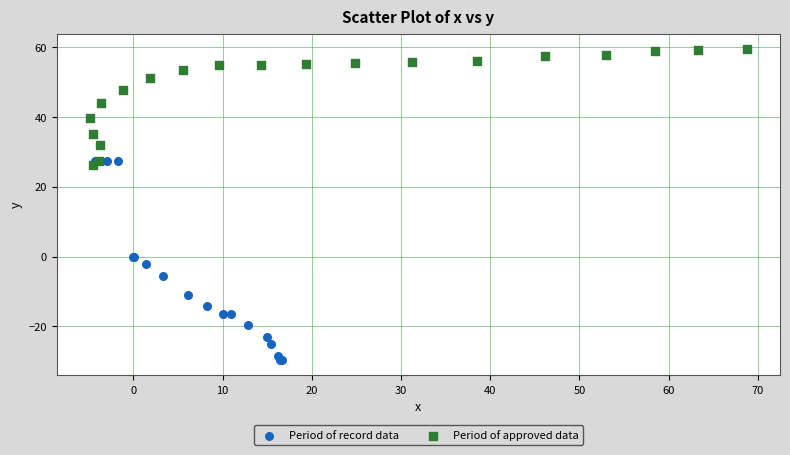

Which series contains the highest Y value?

Period of approved data